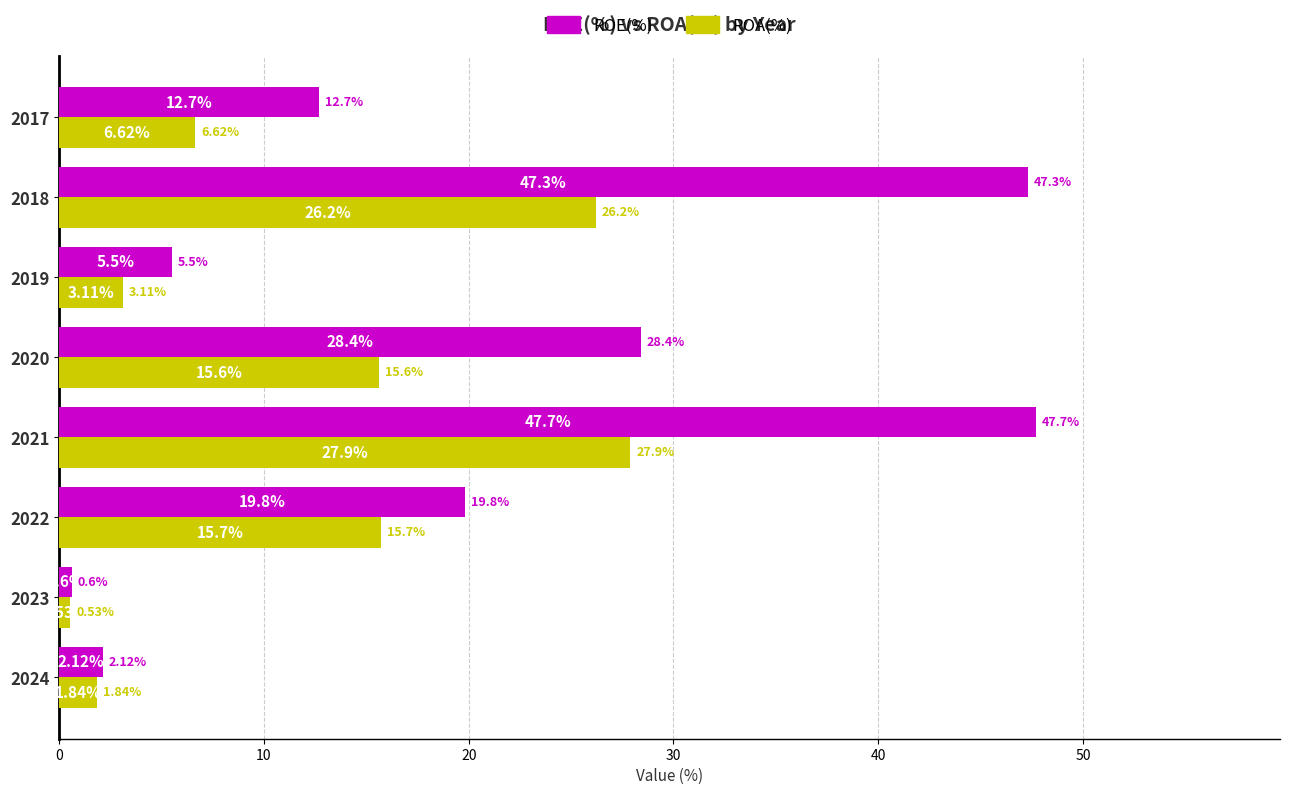

At which category is the sum across all series the highest?

2021